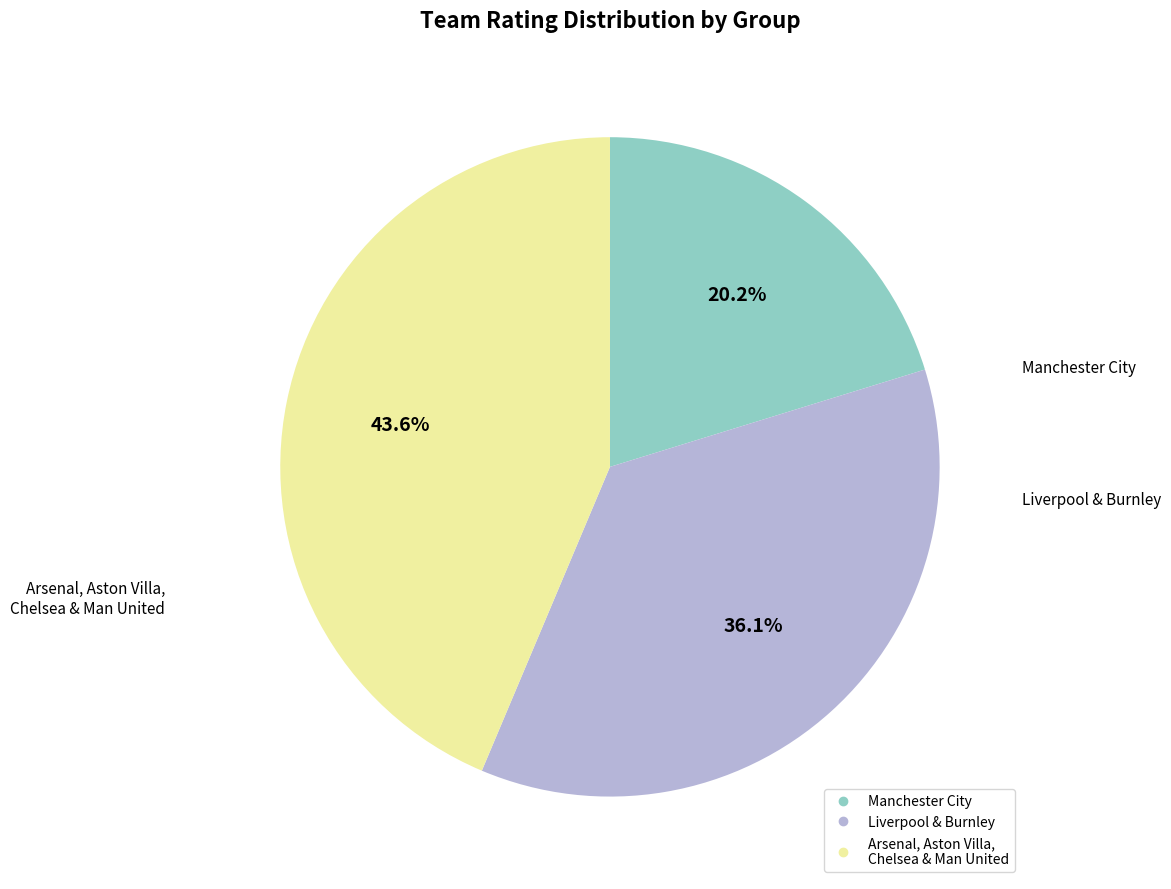

Is there any slice that represents more than half of the pie?

No